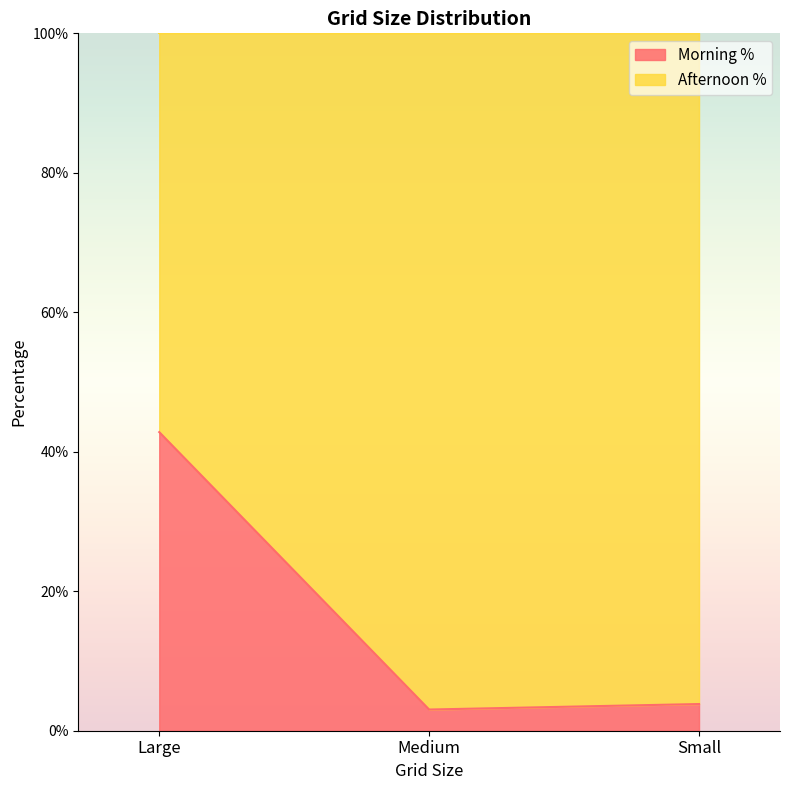

Approximately how many times larger is the value at Large compared to Medium?

14.1